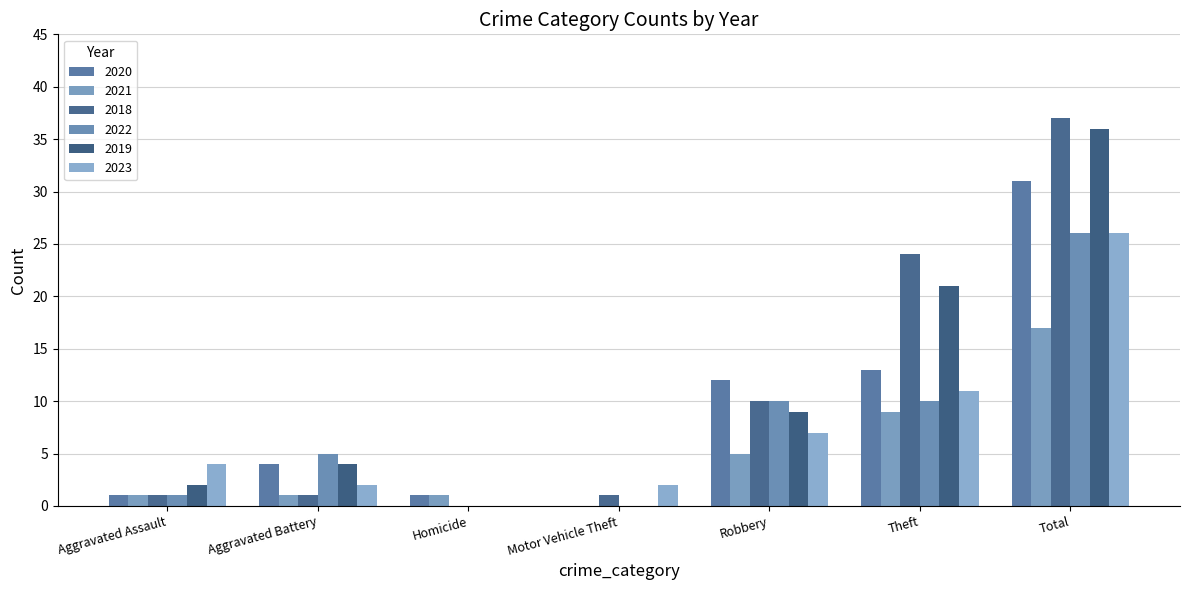

What is the sum of the 2021 values at Aggravated Battery and Homicide?

2